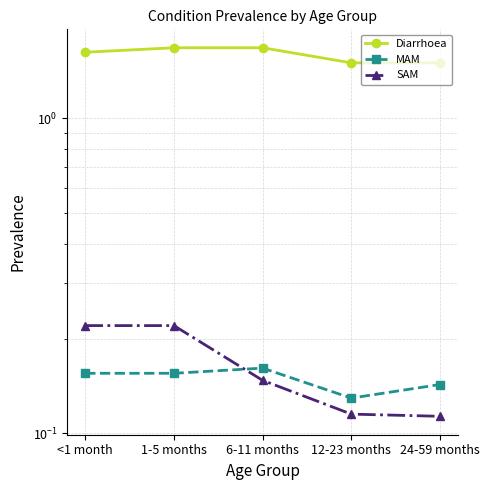

Which series has the largest range (max minus min)?

Diarrhoea